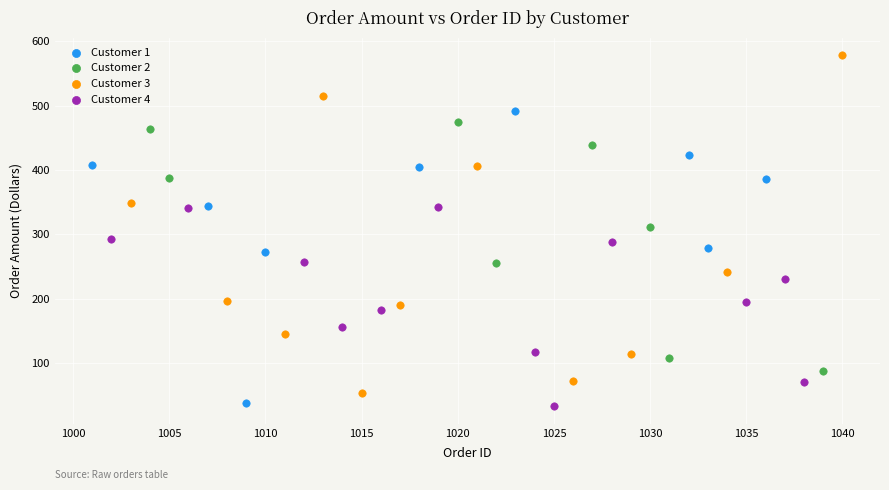

What are all the series names shown in the legend?

Customer 1, Customer 2, Customer 3, Customer 4